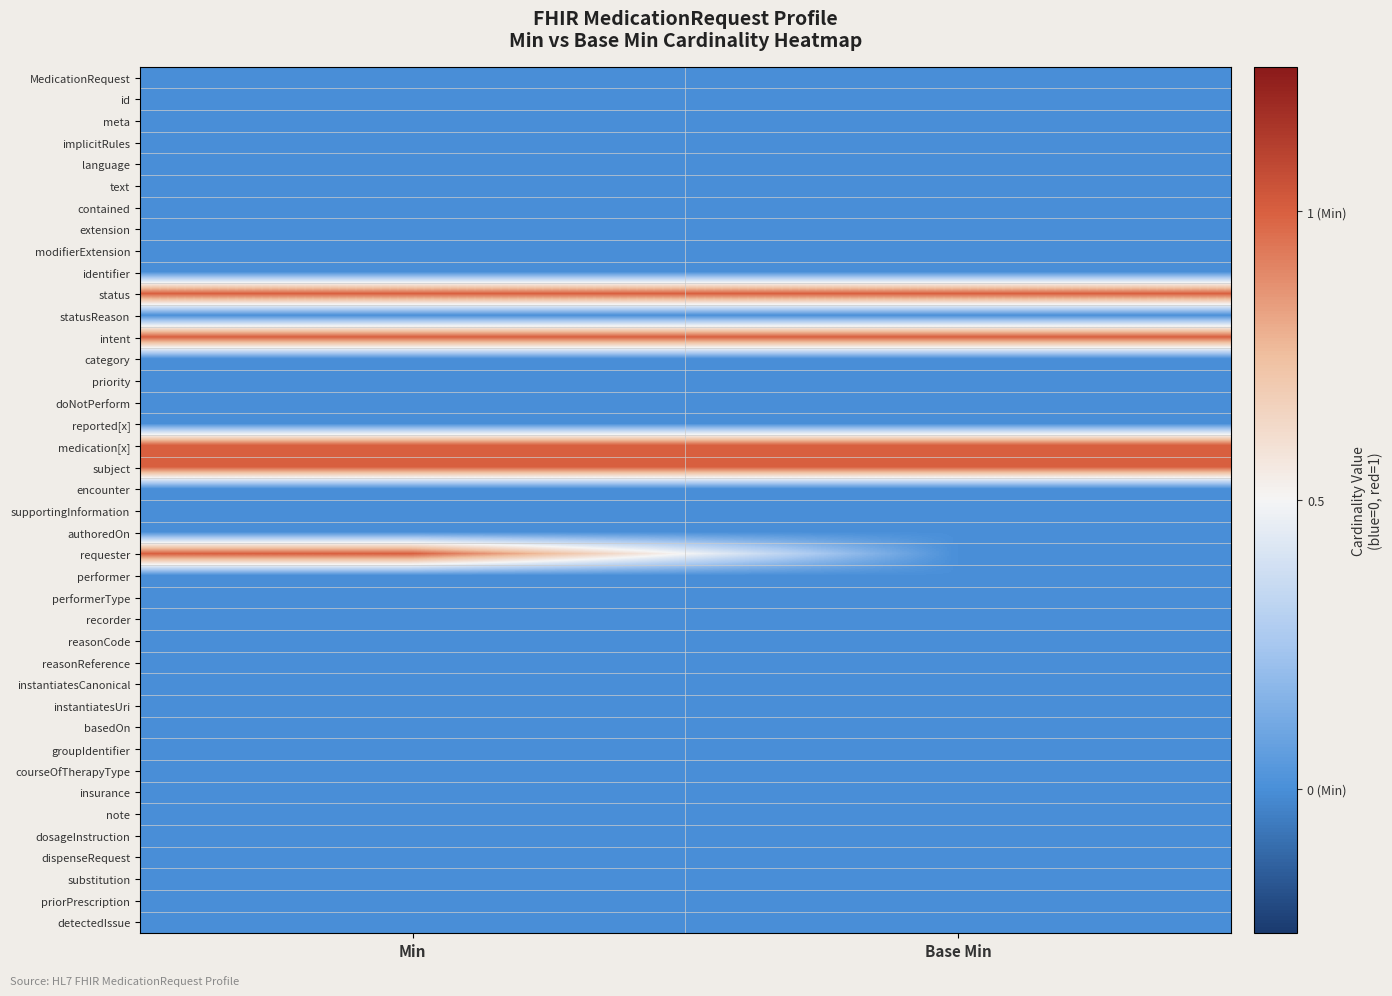

Count the number of data series in this chart.

40